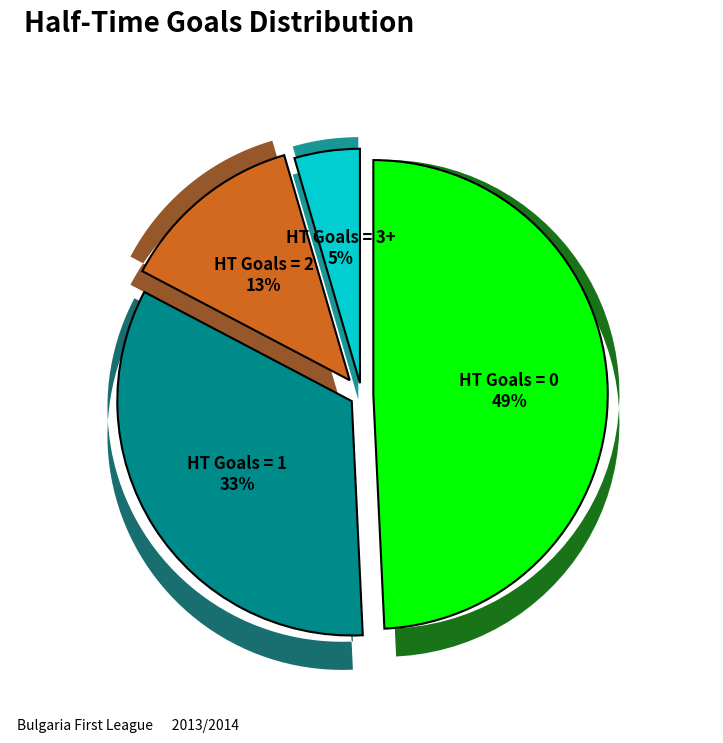

How many slices are in this pie chart?

4